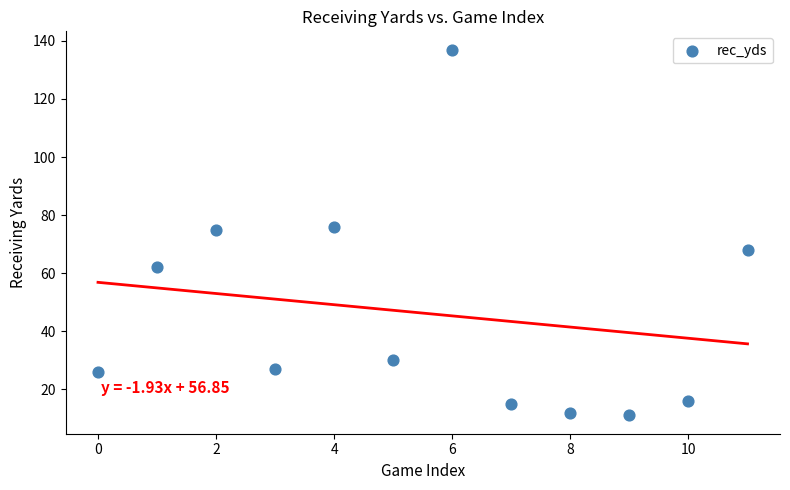

What is the average Y value?

46